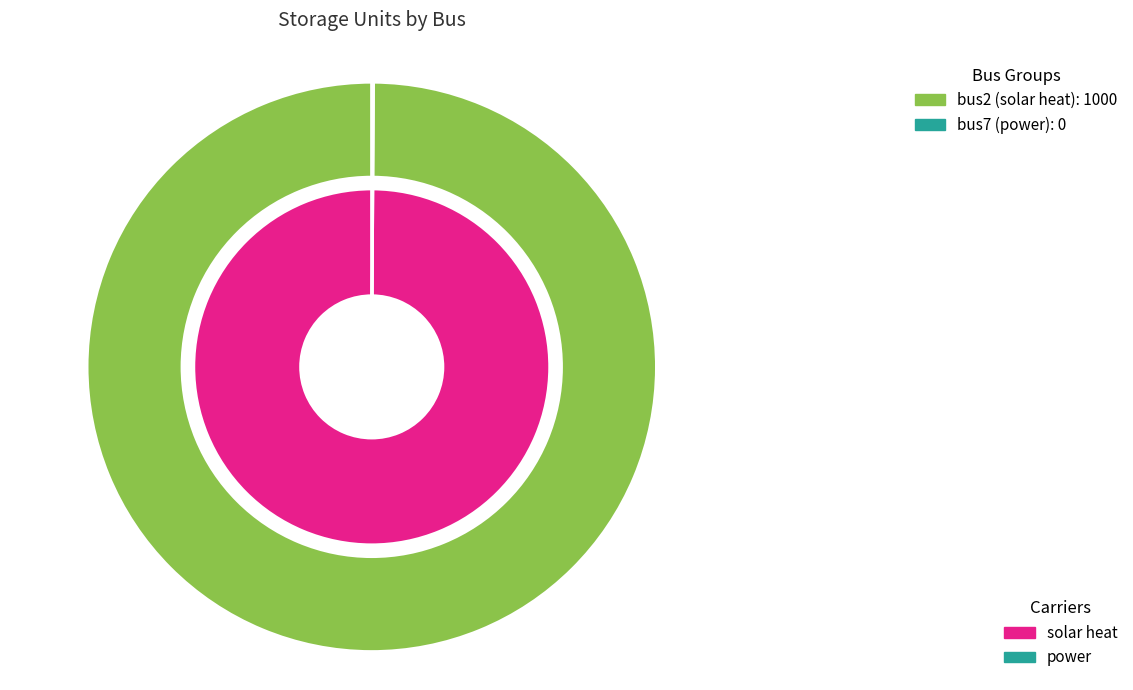

Which slice represents more than half of the pie?

bus2